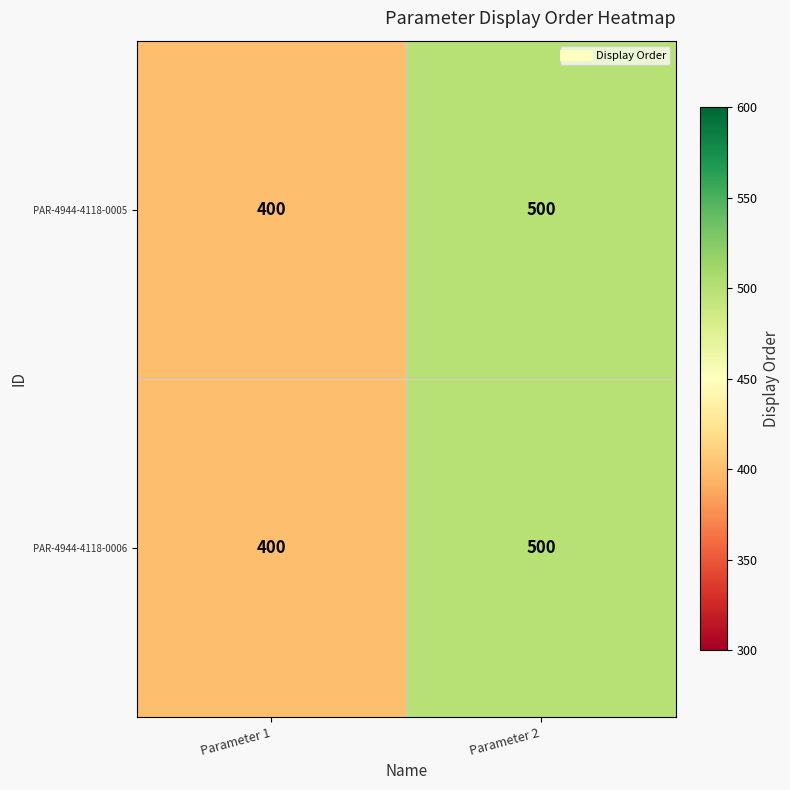

The PAR-4944-4118-0005 series shows 400 at Parameter 1. True or false?

True